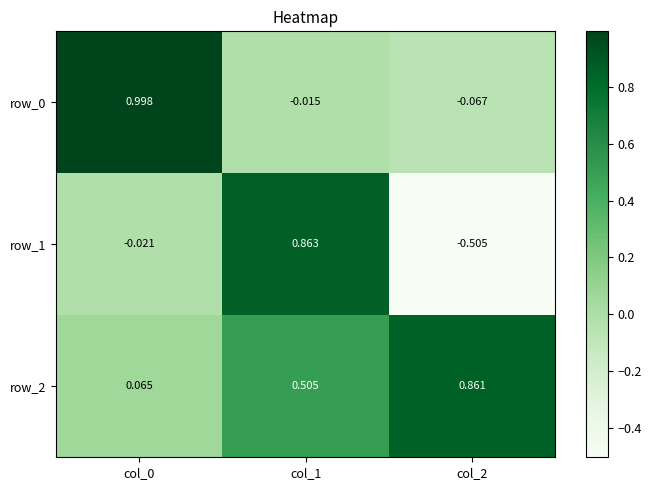

At which label does row_1 reach its peak?

col_1